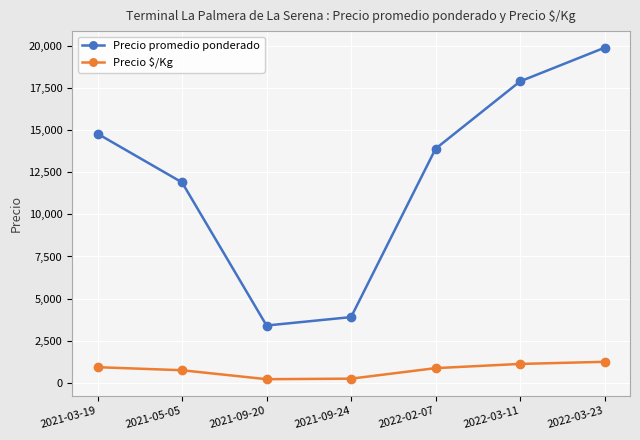

True or false: Precio $/Kg and Precio promedio ponderado intersect in this chart.

False